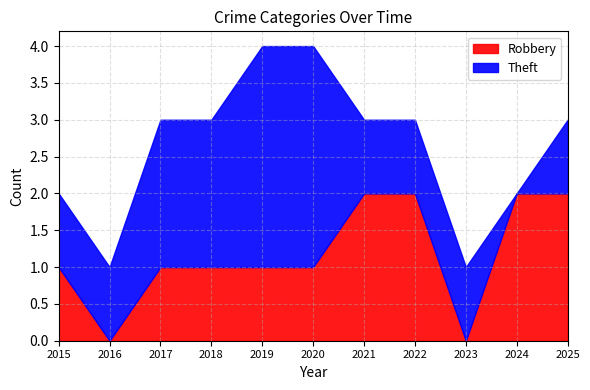

Which series has the largest total across all categories?

Theft